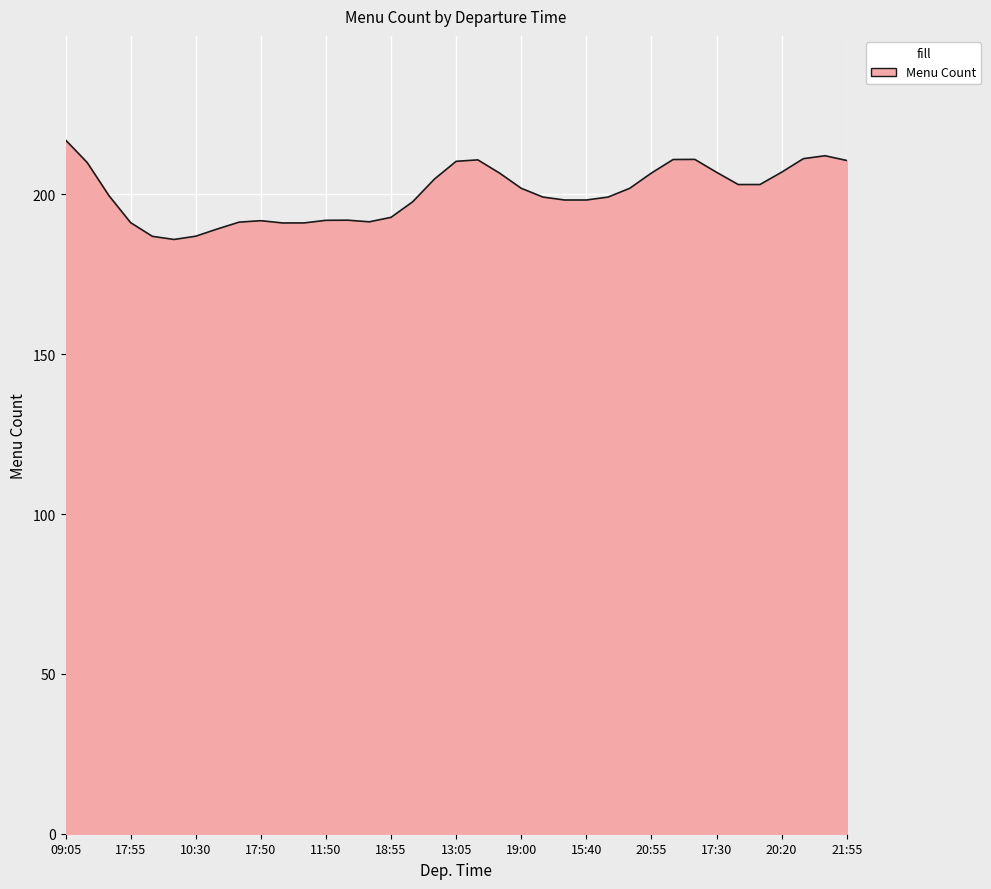

What is the greatest value displayed?

217.0